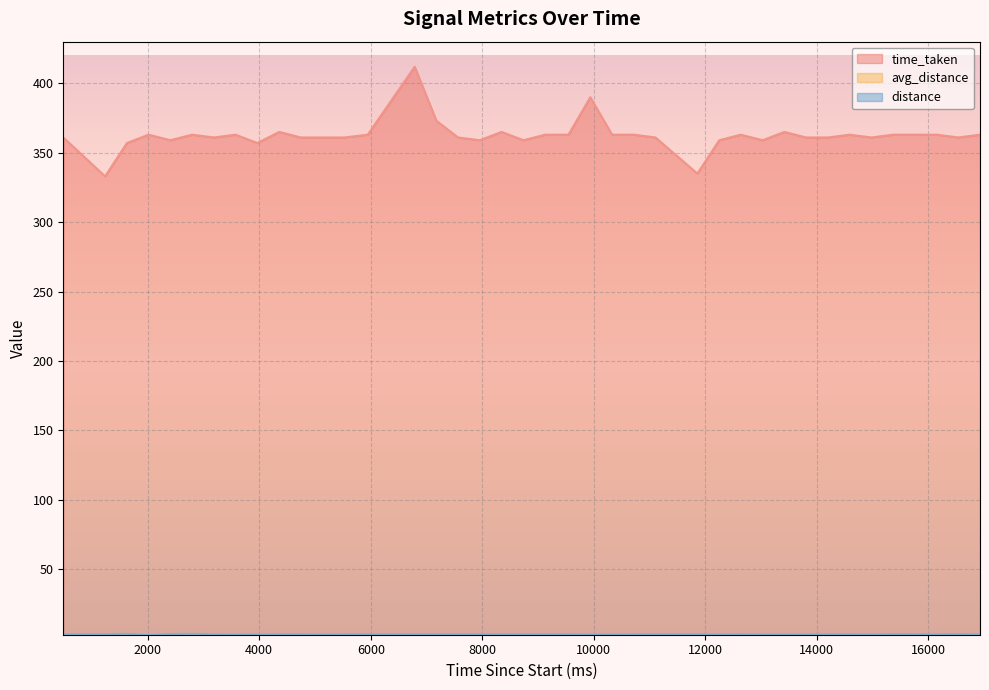

What is the maximum value shown in the chart?

412.0